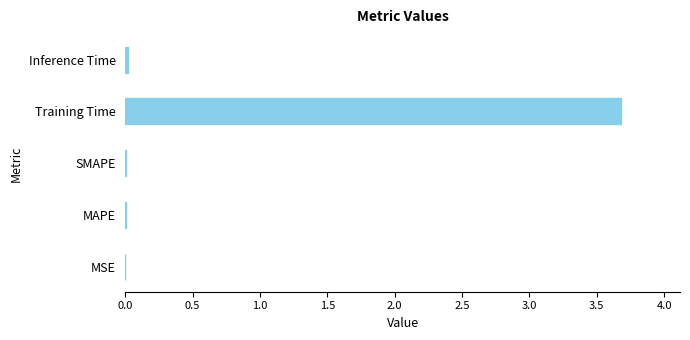

Which has a higher value, Training Time or Inference Time?

Training Time